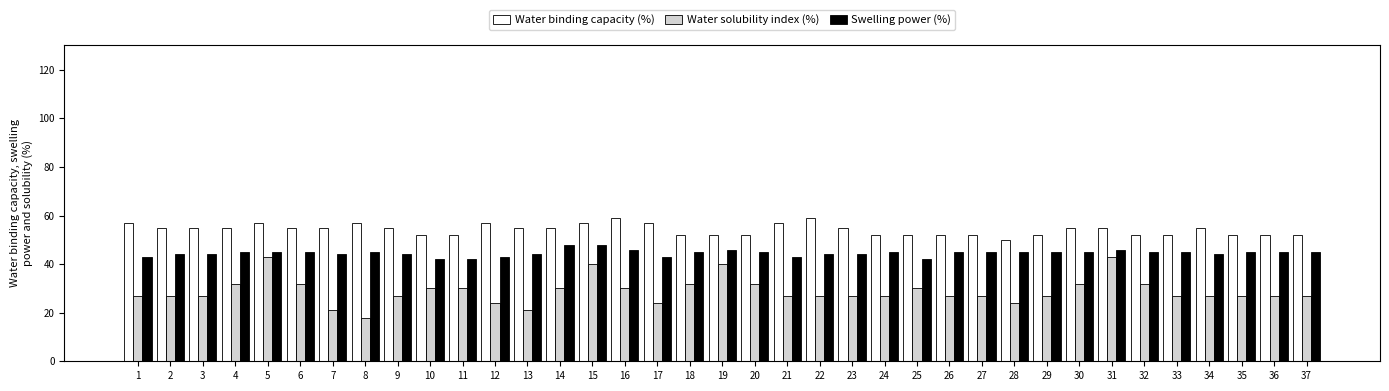

What is the maximum value for Water binding capacity (%)?

59